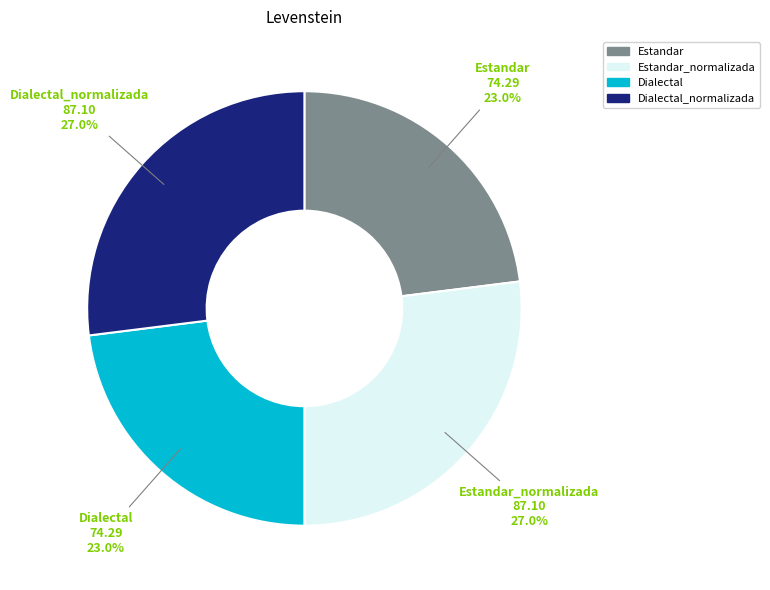

Is there a majority slice in this chart?

No